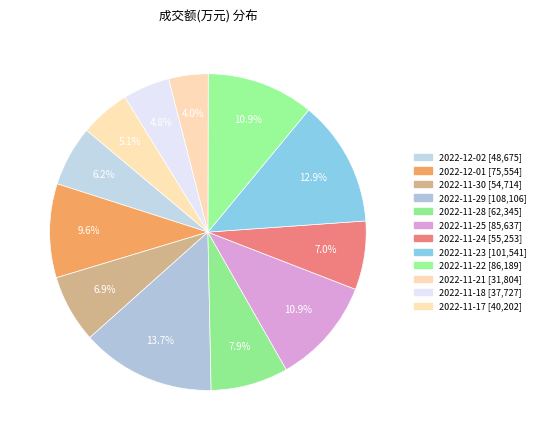

What is the largest slice in the pie chart?

2022-11-29